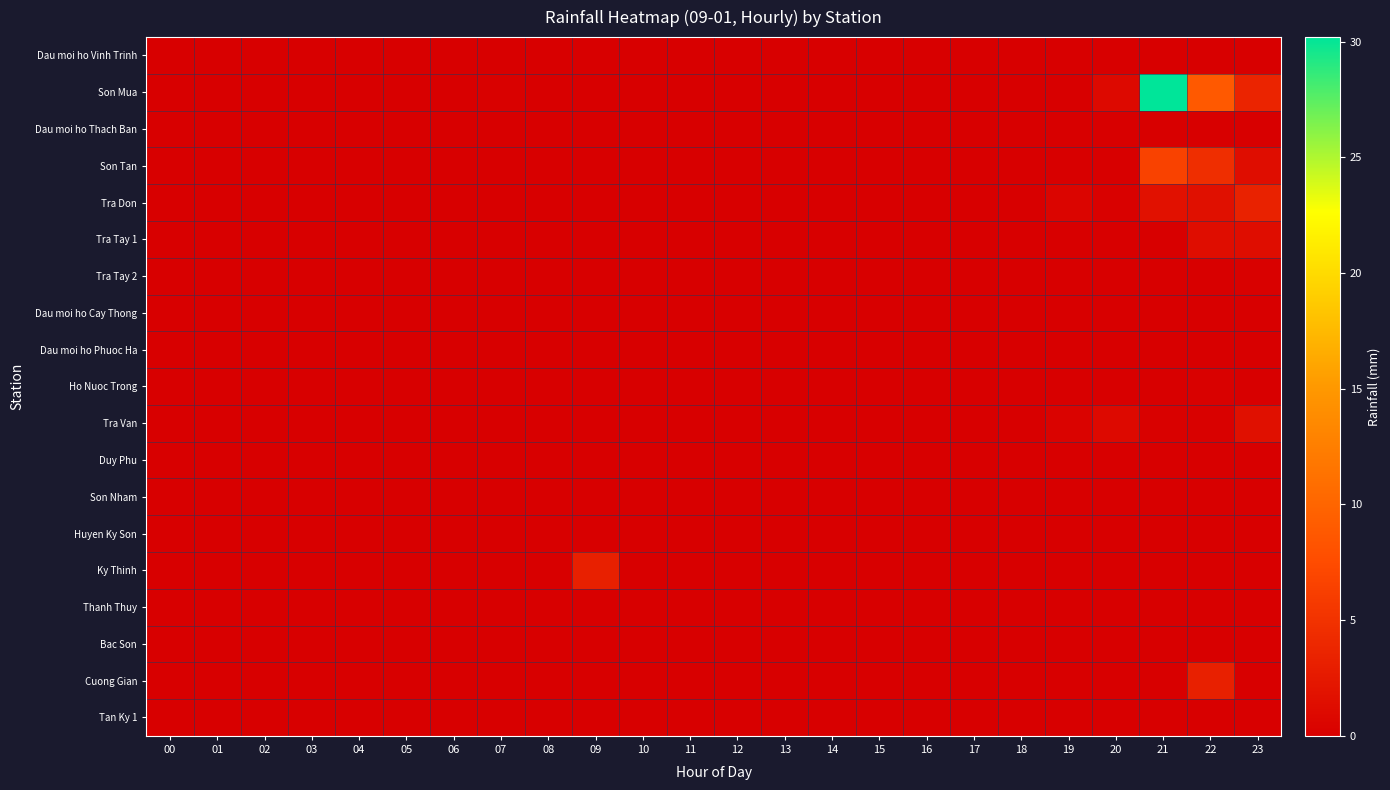

At which category is the sum across all series the highest?

21